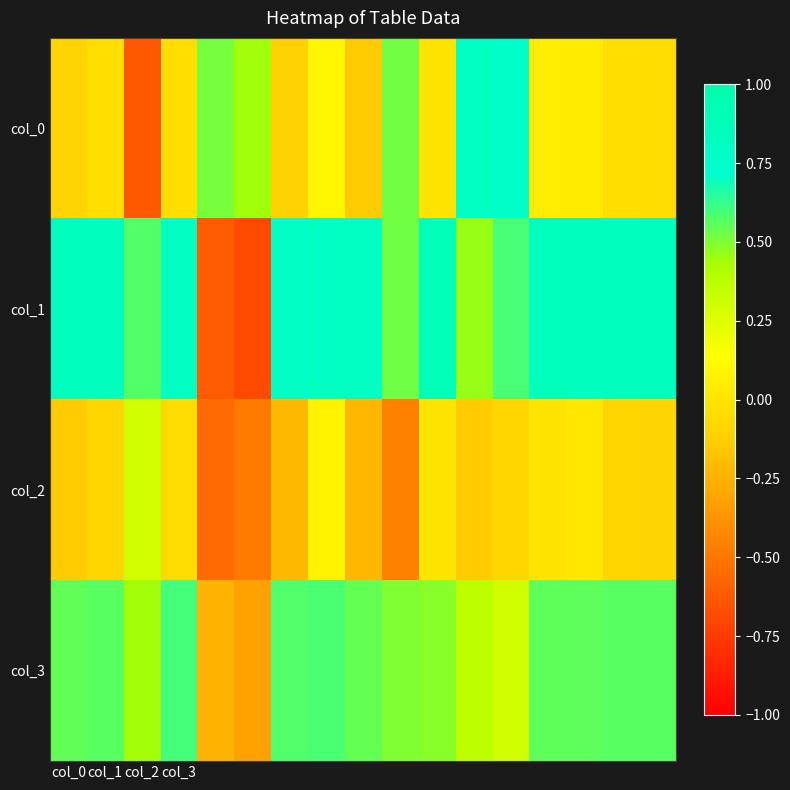

Which series has the largest range (max minus min)?

col_1